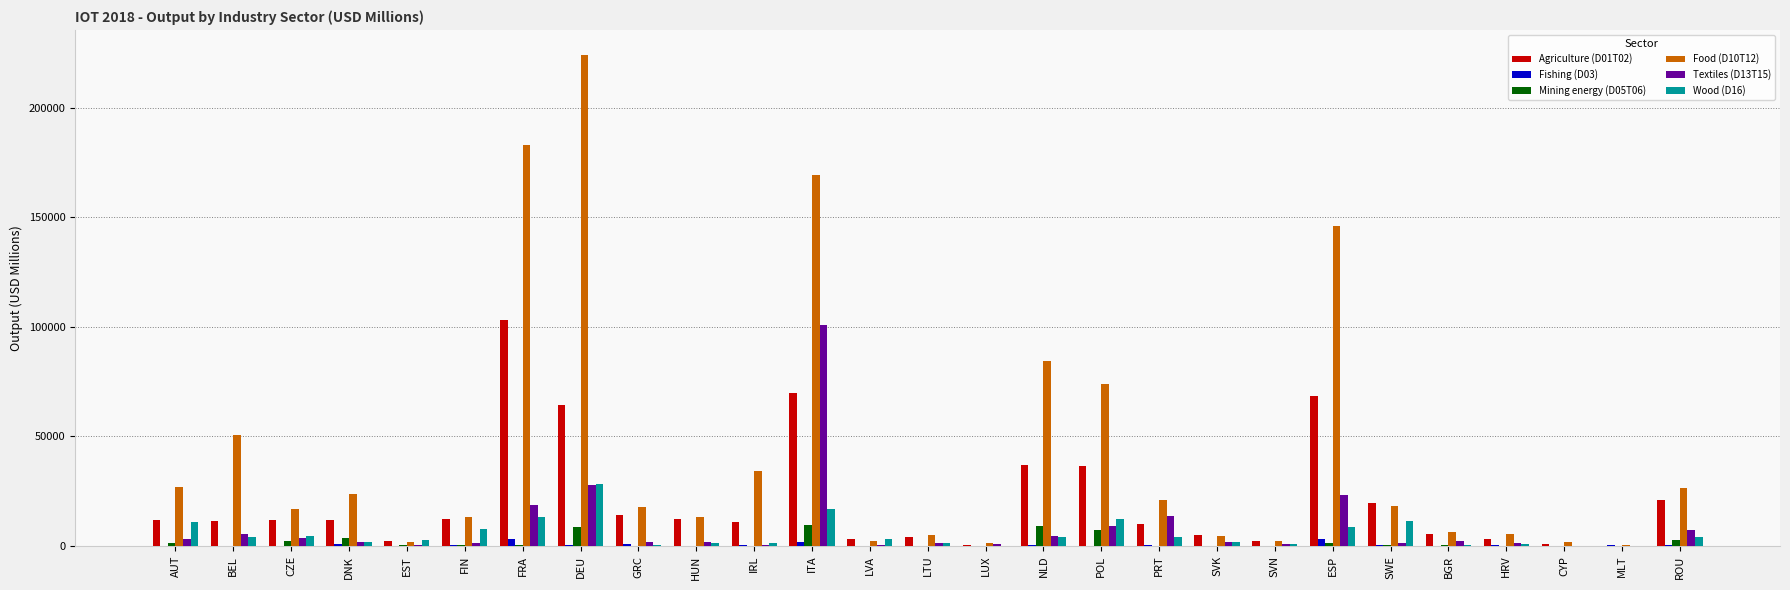

Which series changed the most between HUN and SWE?

Wood (D16)